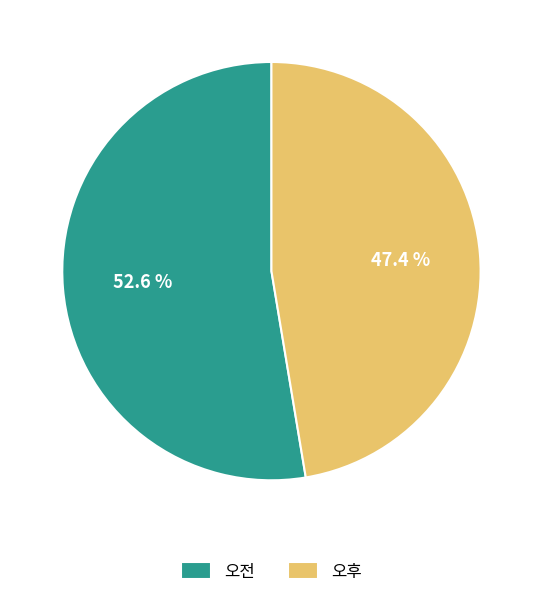

To the nearest percent, what is the difference between the largest and smallest slice percentages?

5%